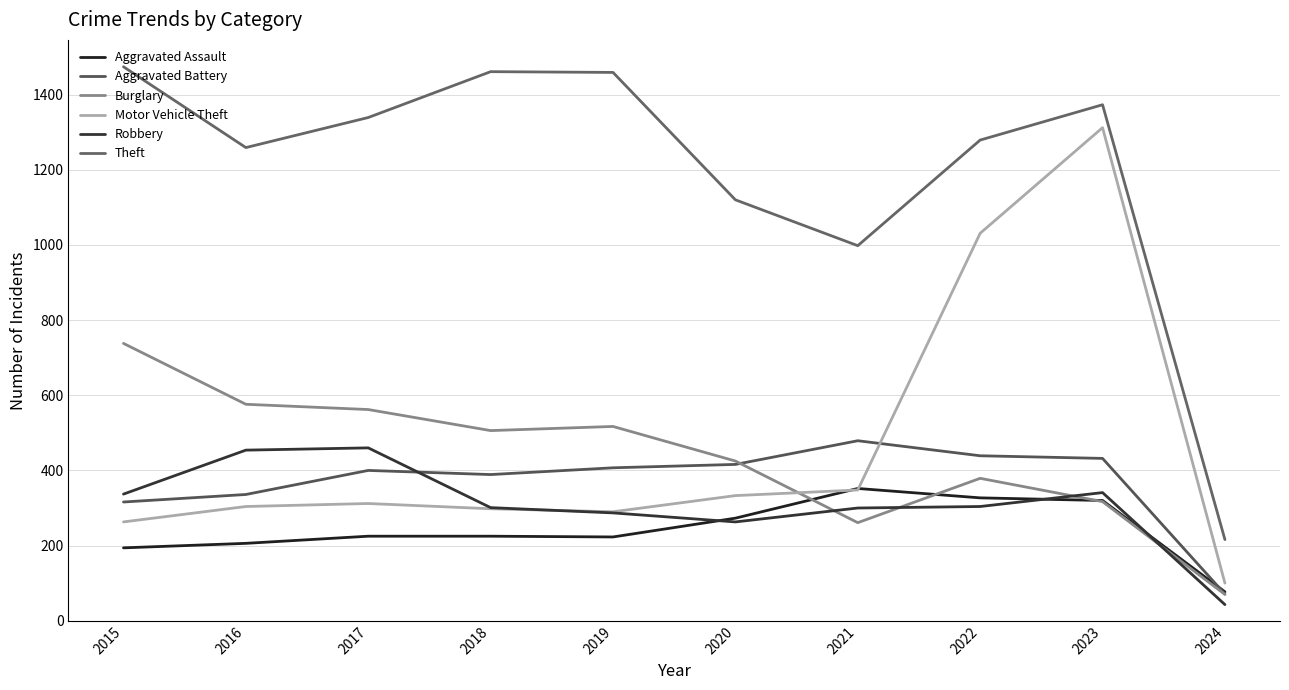

Where is the first local maximum for Burglary?

2019